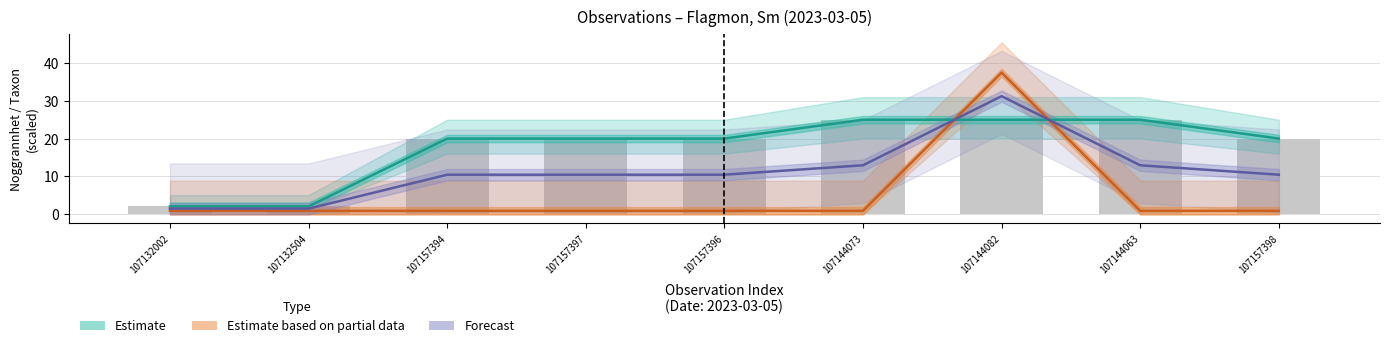

The value of Forecast at 107144063 is 12.9. True or false?

True